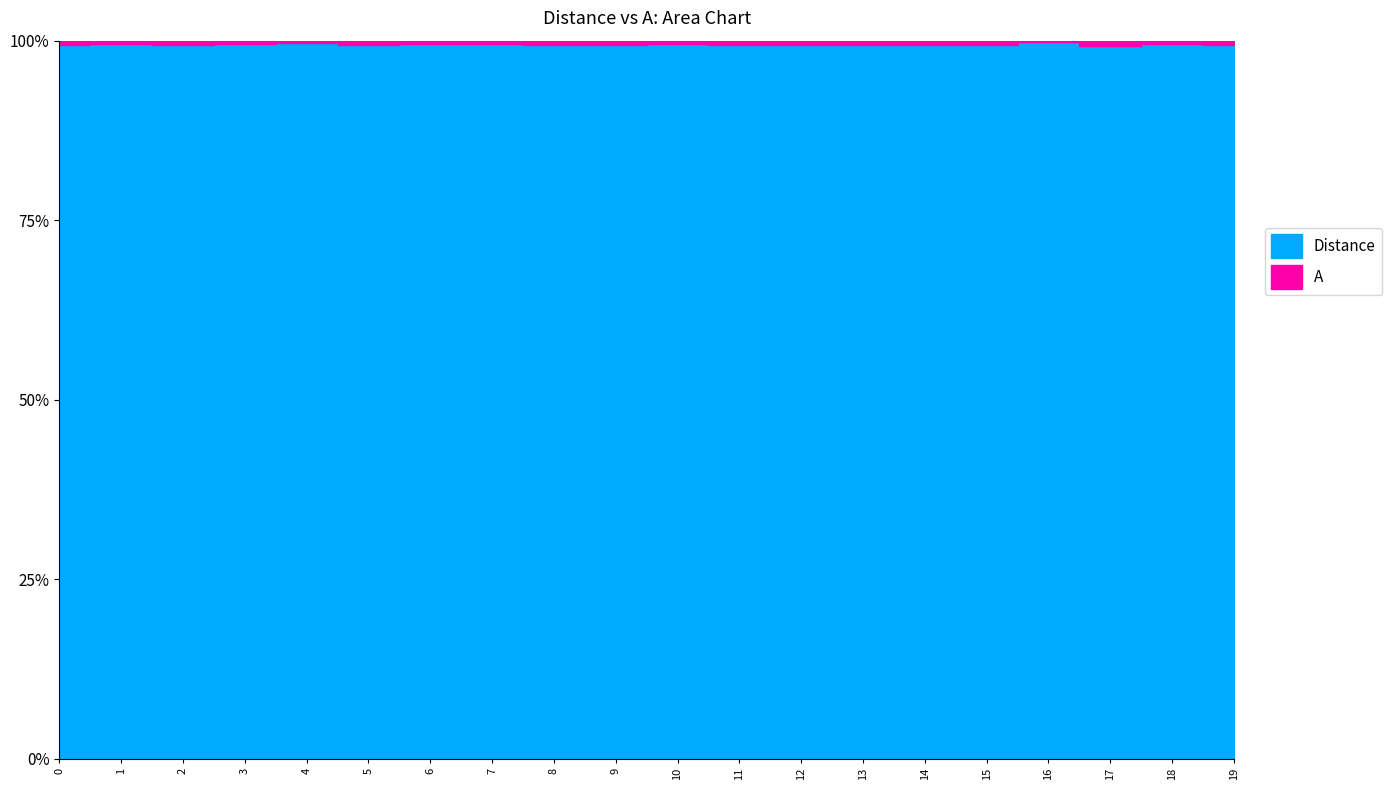

Which has a higher value, 15 or 10?

15